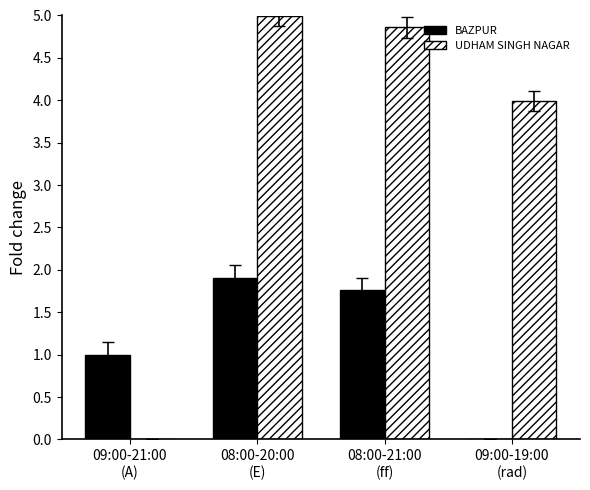

The UDHAM SINGH NAGAR series shows 5.0 at 08:00-20:00
(E). True or false?

True